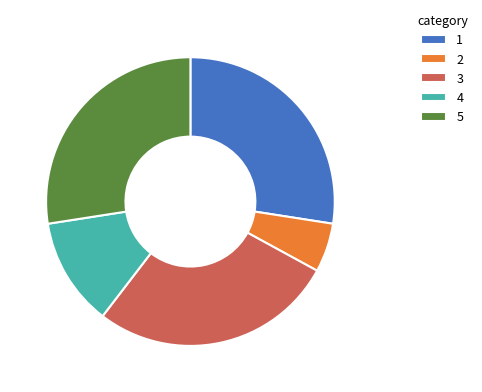

Does 1 account for over 50% of the chart?

No